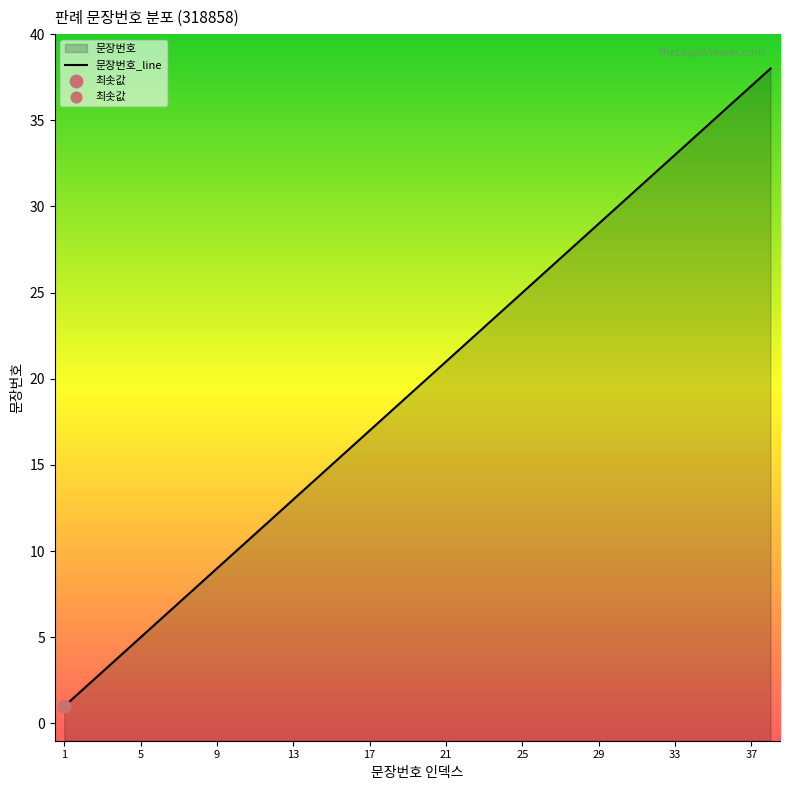

What is the change in value from 4 to 30?

+26